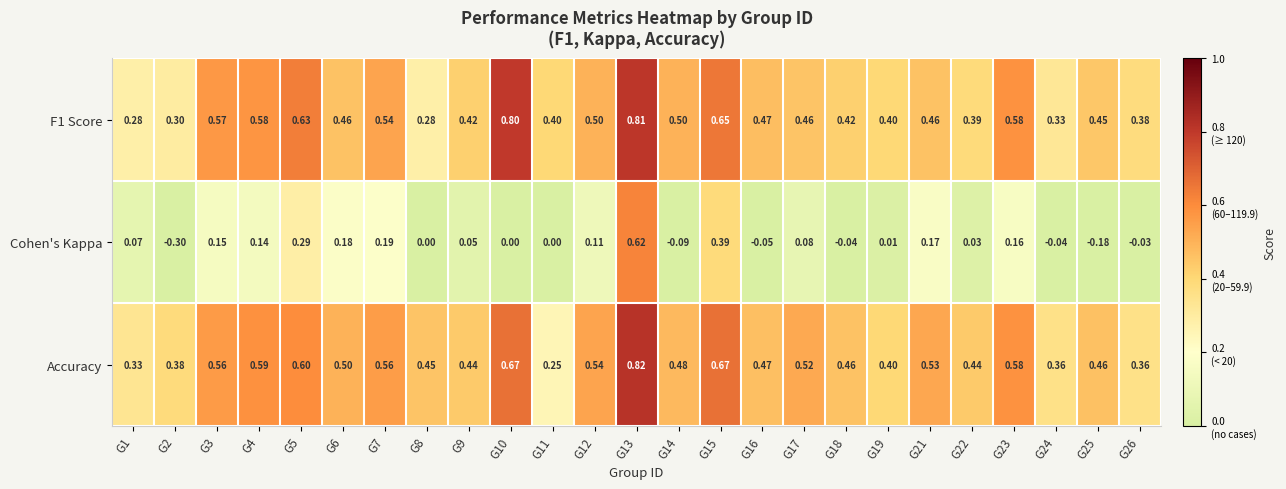

Which series has the largest range (max minus min)?

Cohen's Kappa